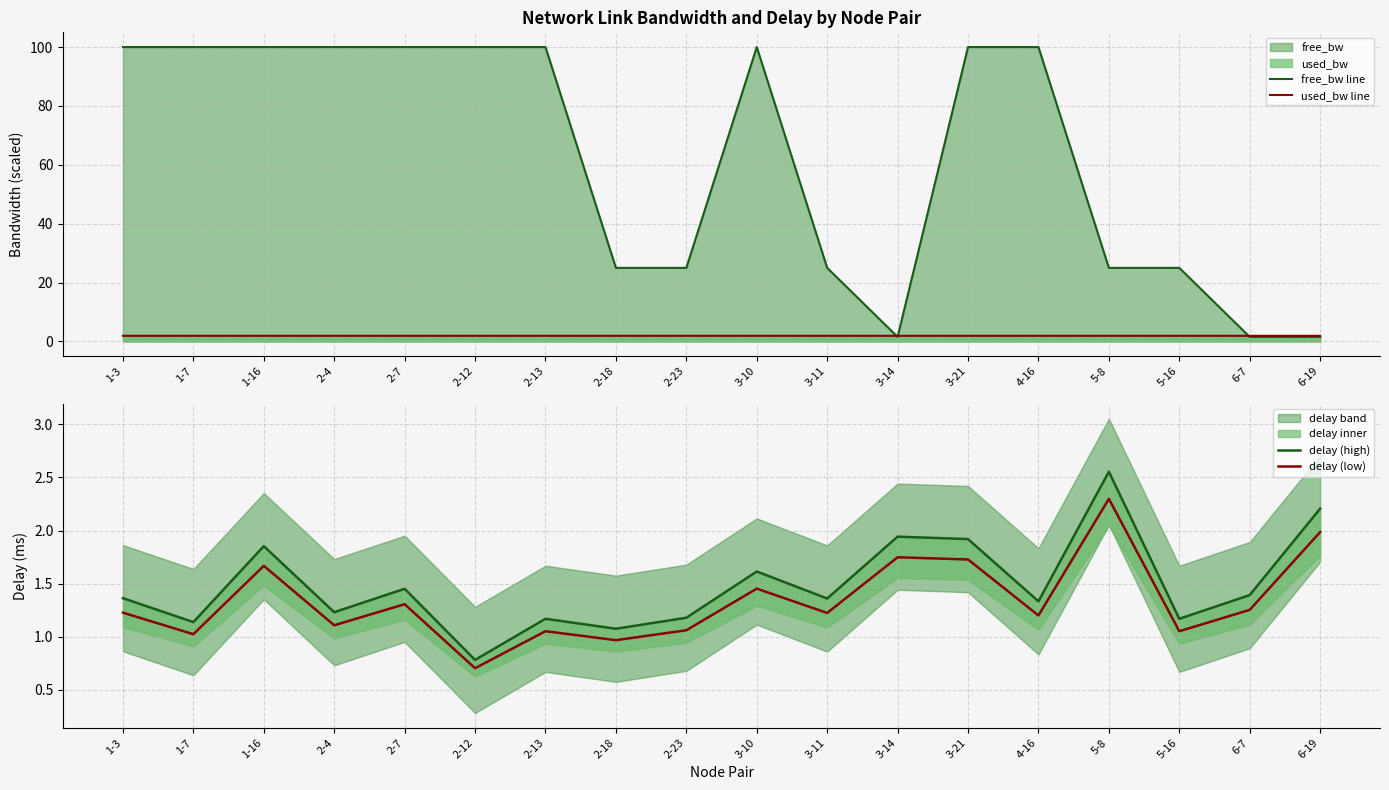

Rank the series at 4-16 from highest to lowest value.

free_bw line, used_bw line, delay (high), delay (low)